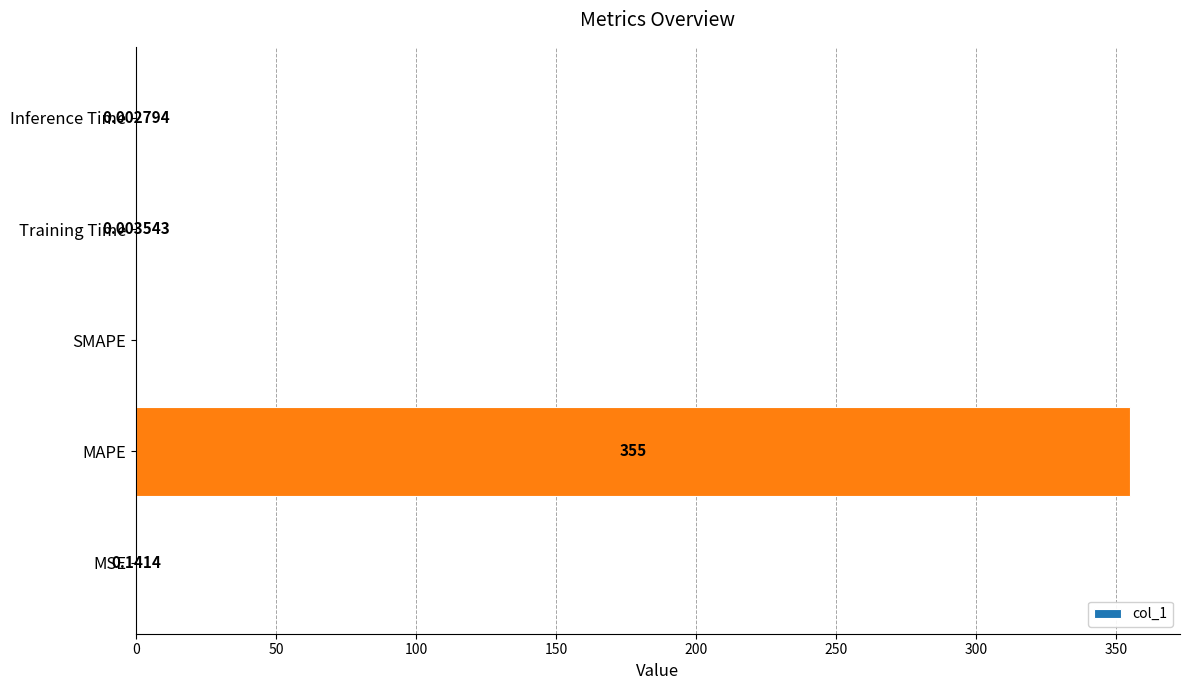

What is the change in value from MSE to MAPE?

+354.8